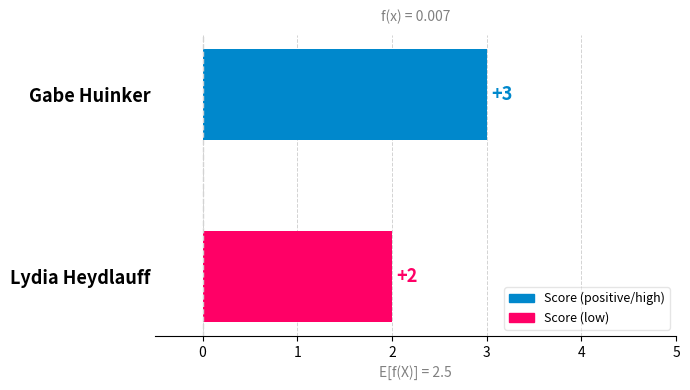

What is the greatest value displayed?

3